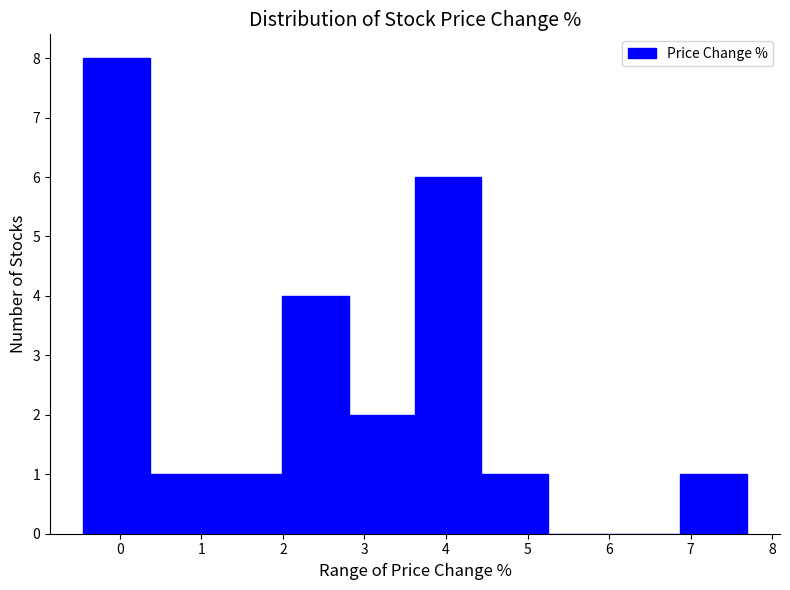

What is the height of the bar covering 2.0 to 2.8 on the x-axis? Neither the bar edges nor the heights are printed on the chart, so give them approximately, as read against the axes.

4